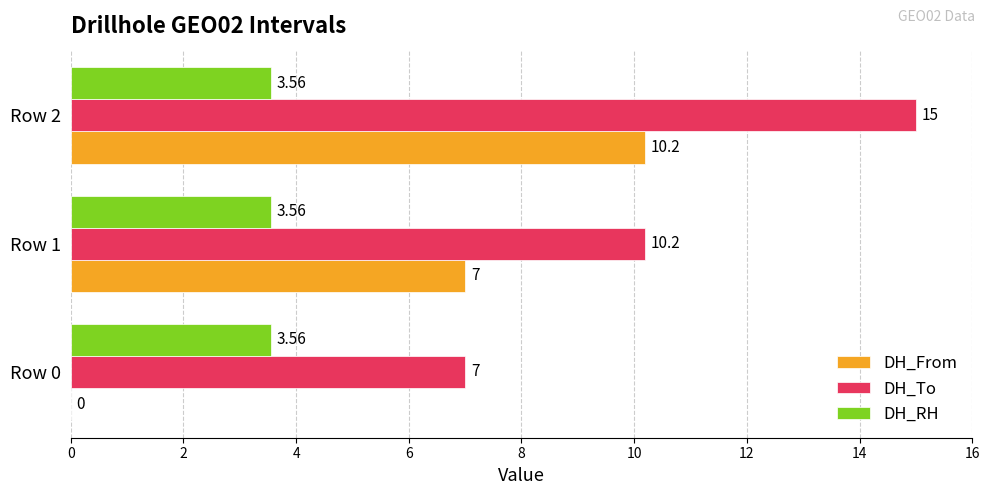

Which series changed the most between Row 1 and Row 2?

DH_To